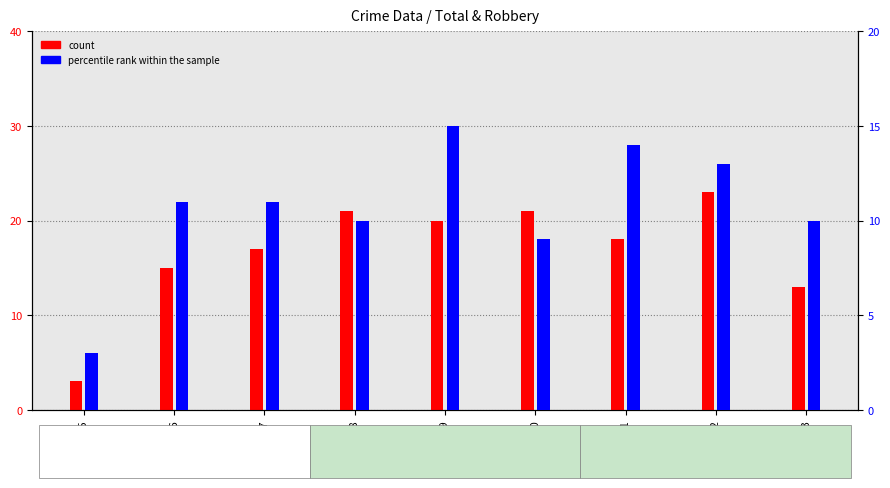

True or false: percentile rank within the sample has a value of 7 at 2022.

False